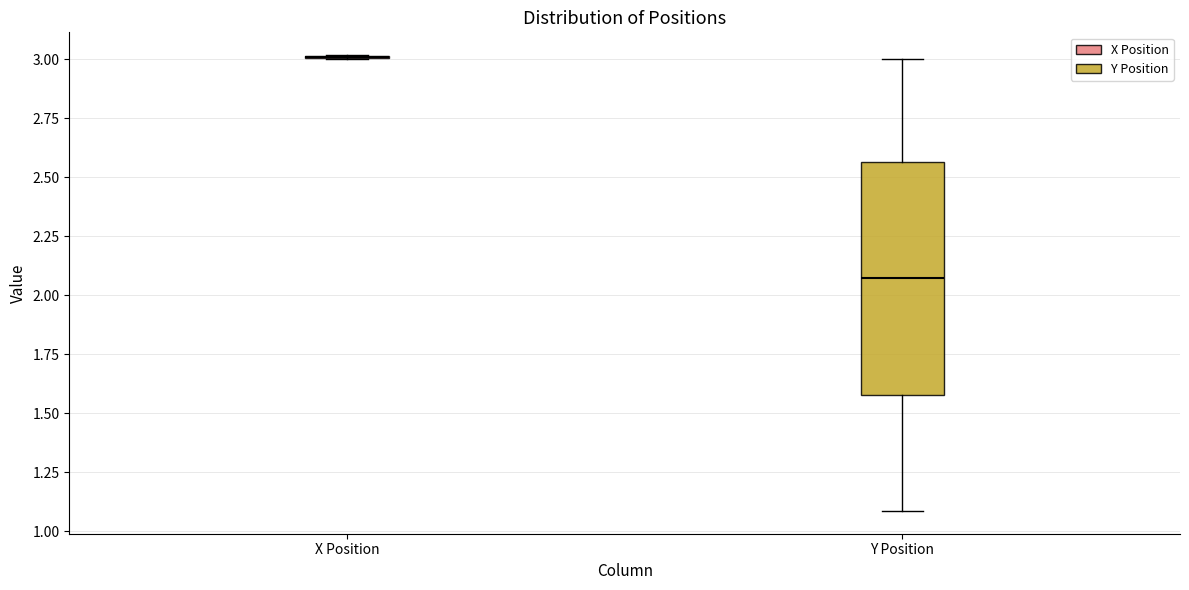

Comparing the boxes themselves (not the whiskers), which one is the tallest?

Y Position